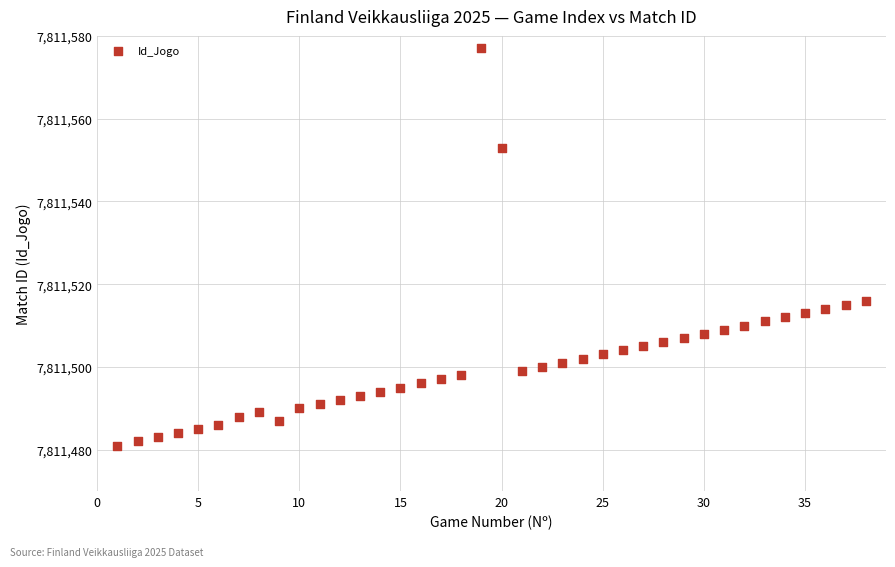

What is the range of X values (max minus min)?

37